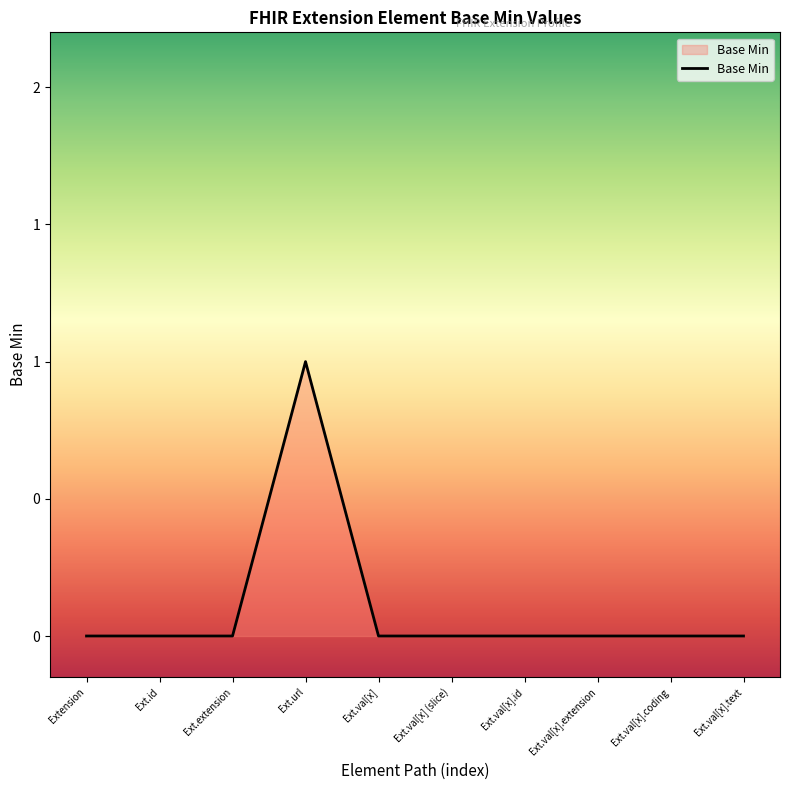

How many points are higher than both their immediate neighbors (excluding endpoints)?

1